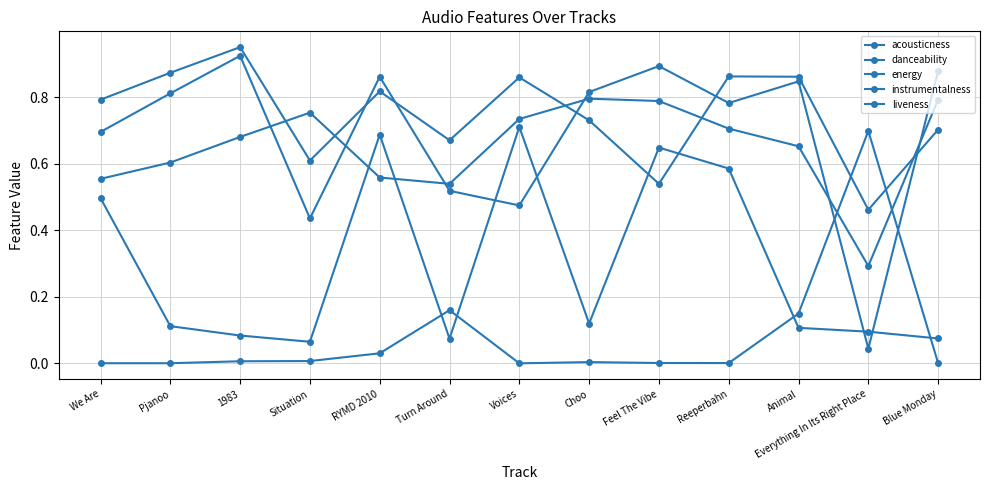

What is the value of the liveness point at the 11th from the left?

0.1